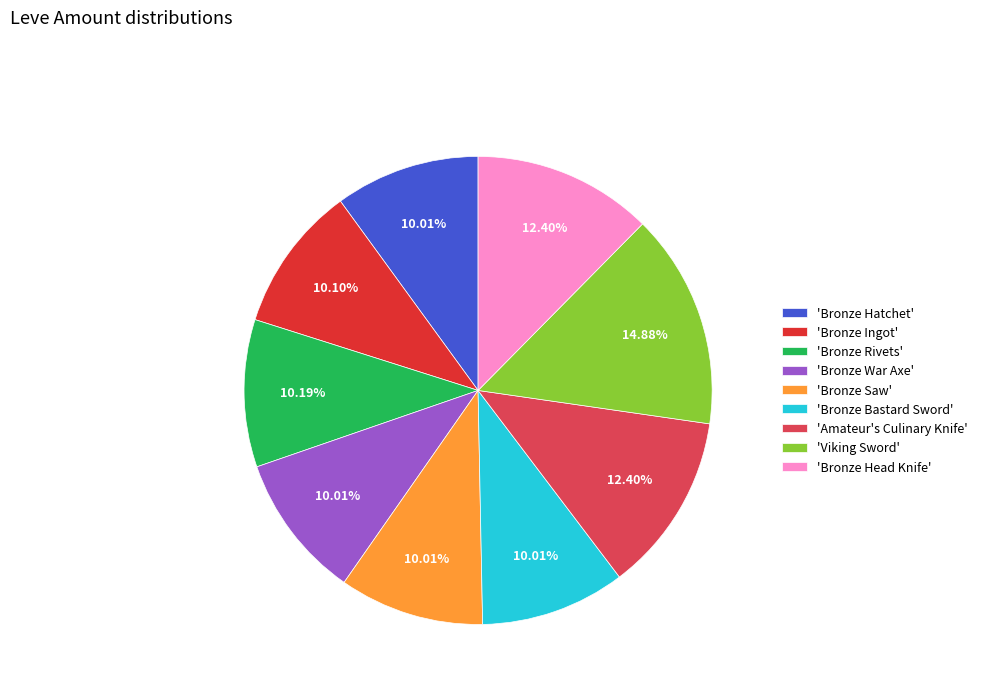

How many segments does this pie chart have?

9